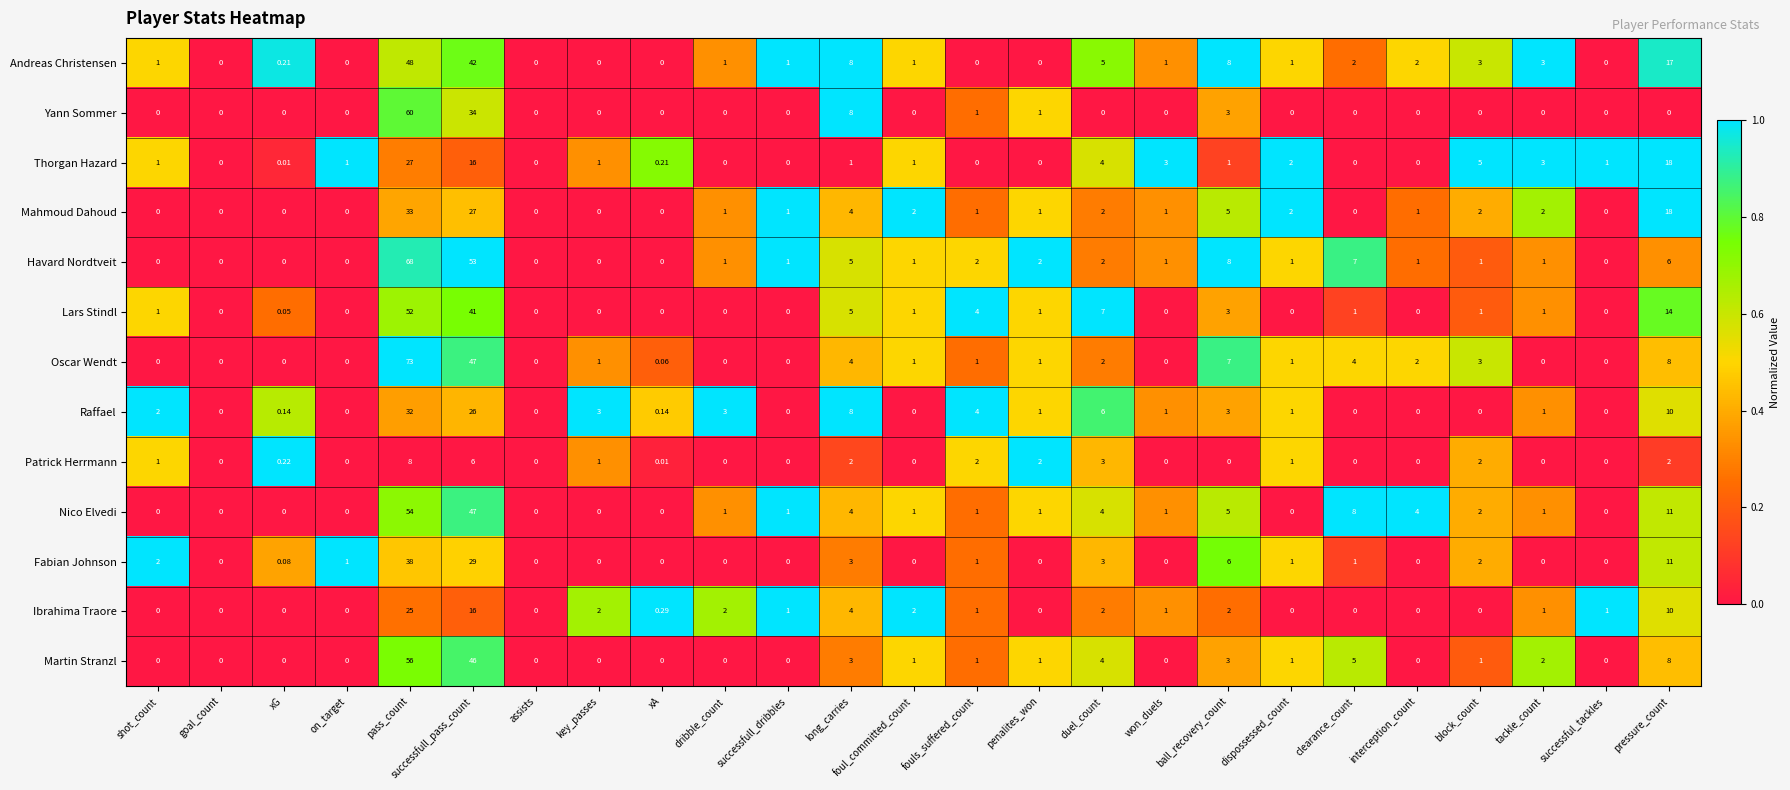

Rank the series by their maximum value, from lowest to highest.

Patrick Herrmann, Ibrahima Traore, Thorgan Hazard, Raffael, Mahmoud Dahoud, Fabian Johnson, Andreas Christensen, Lars Stindl, Nico Elvedi, Martin Stranzl, Yann Sommer, Havard Nordtveit, Oscar Wendt